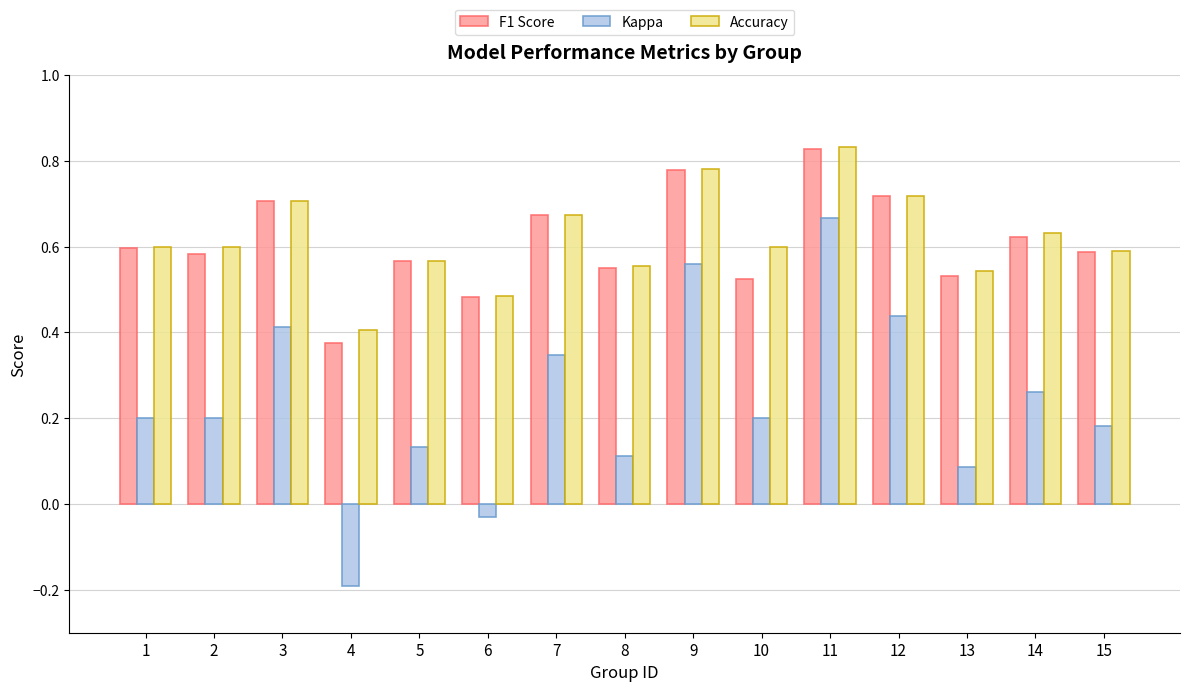

At which label does Accuracy reach its minimum?

4